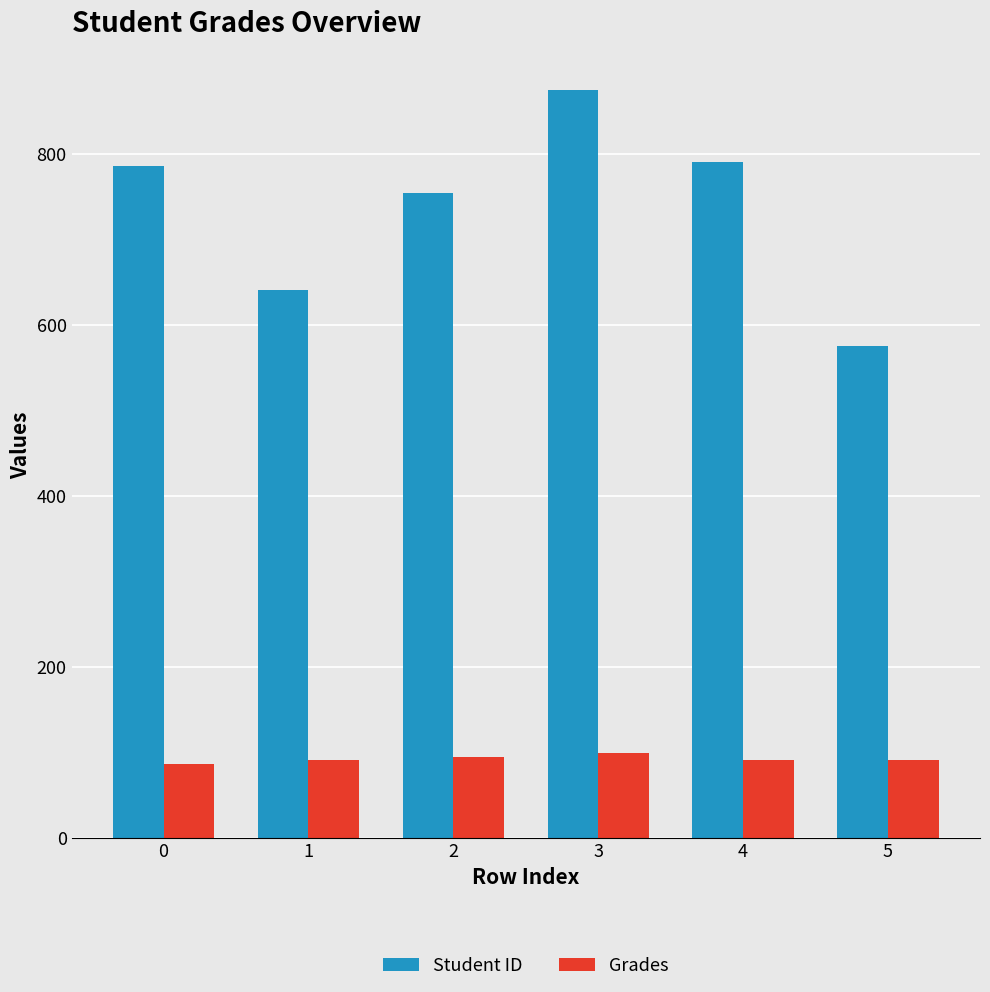

Which series changed the most between 1 and 5?

Student ID